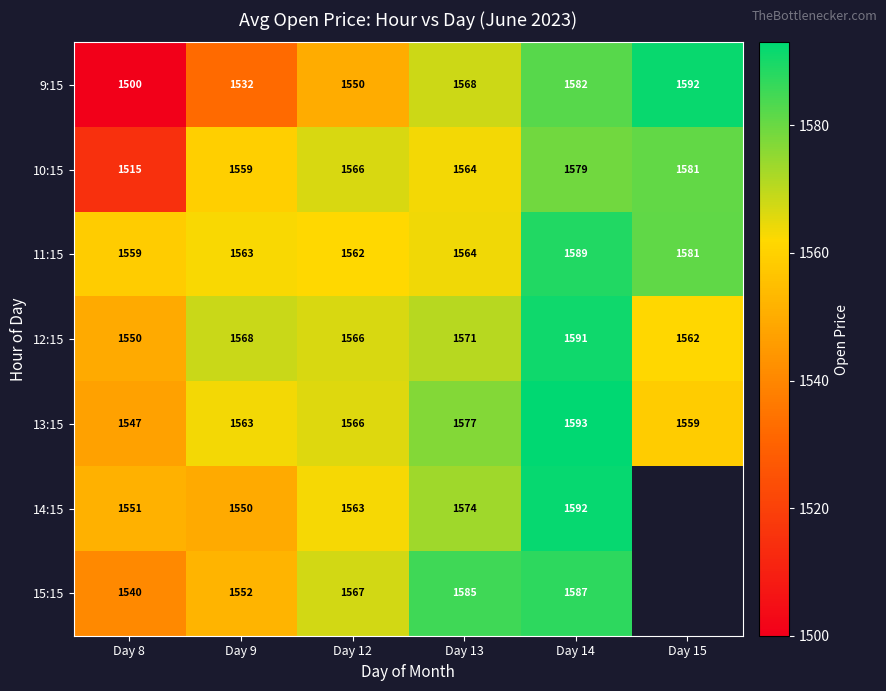

The 14:15 series shows 2175.4 at Day 12. True or false?

False